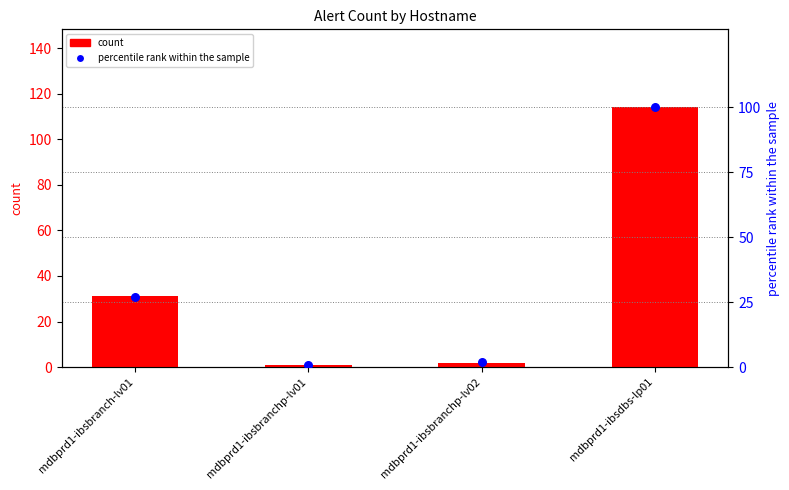

What is the total value across all series at mdbprd1-ibsbranch-lv01?

58